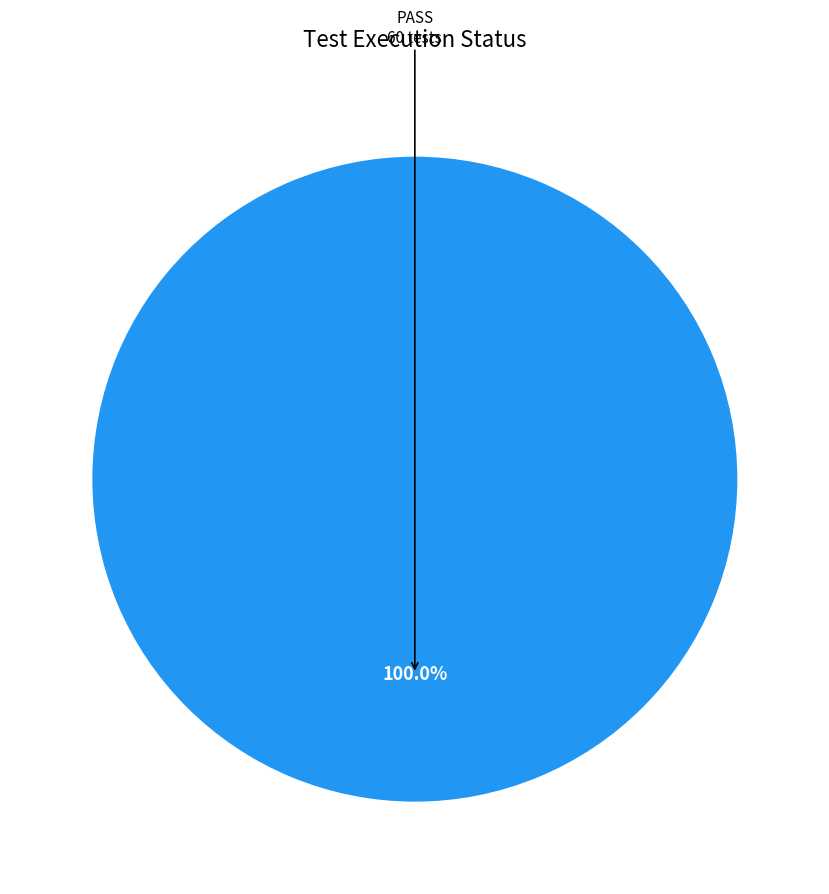

Does any single category account for the majority?

Yes